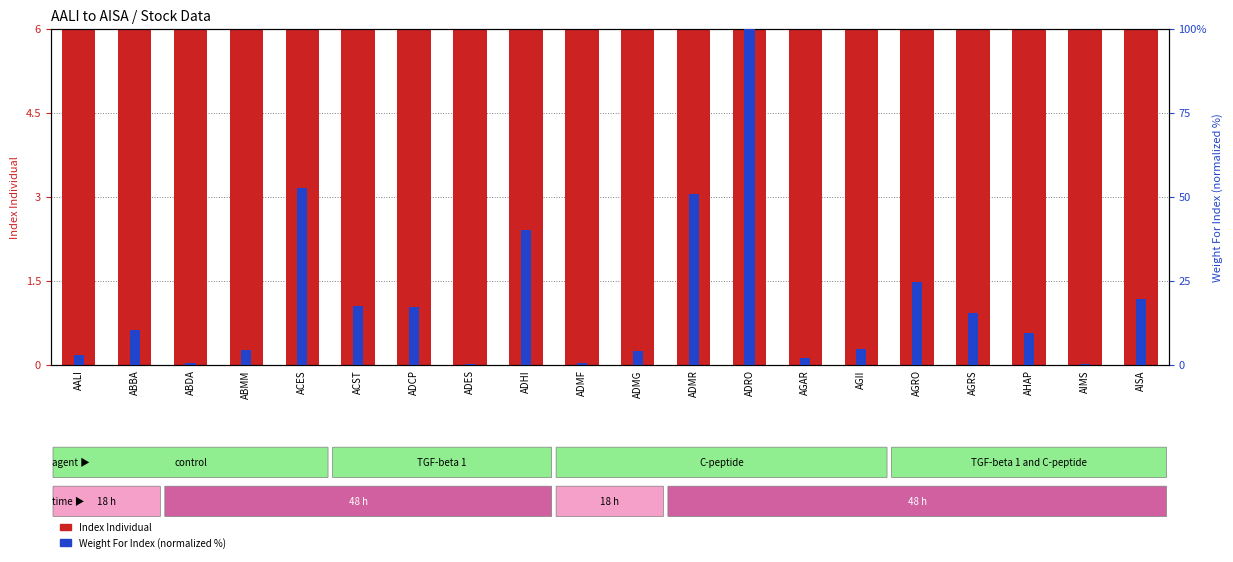

What is the approximate value of Index Individual at ACES?

689.0